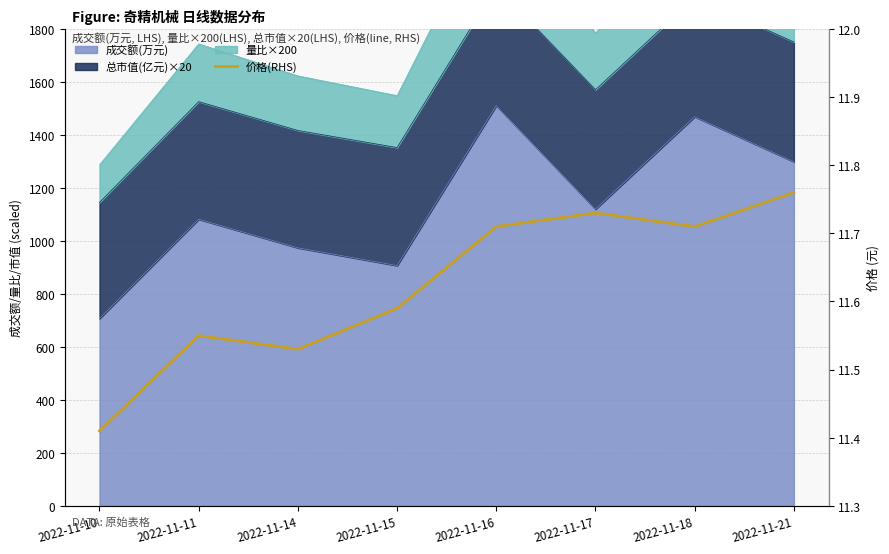

What is the minimum value shown in the chart?

11.4